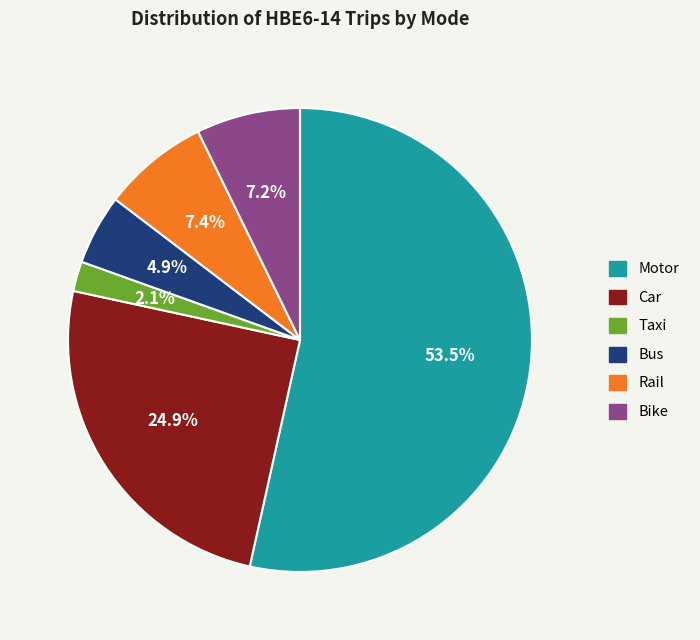

To the nearest percent, what is the difference between the Bike and Taxi slice percentages?

5%